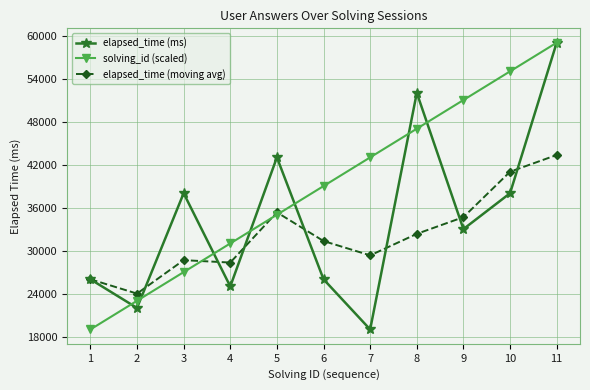

True or false: elapsed_time (ms) has a value of 26000.0 at 6.

True